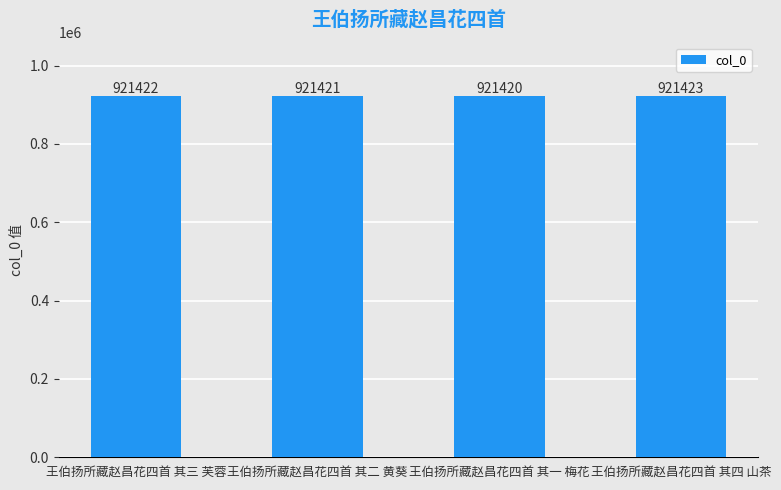

What is the maximum value shown in the chart?

921423